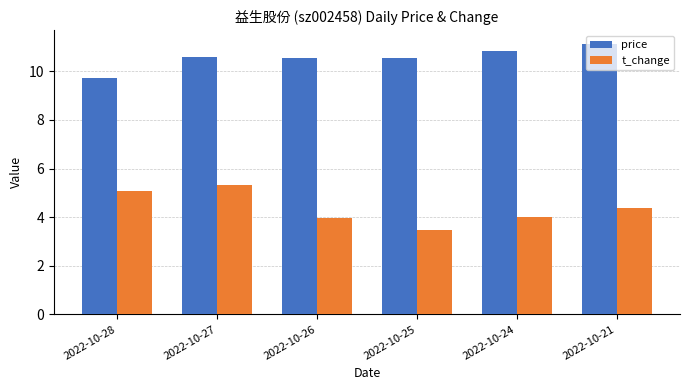

Which series has the largest range (max minus min)?

t_change